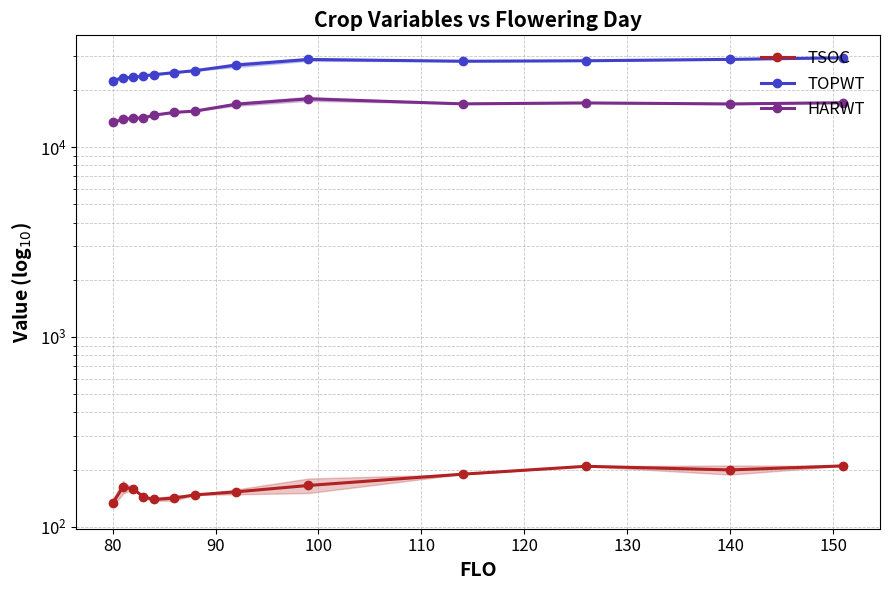

Which series has the largest total across all categories?

TOPWT